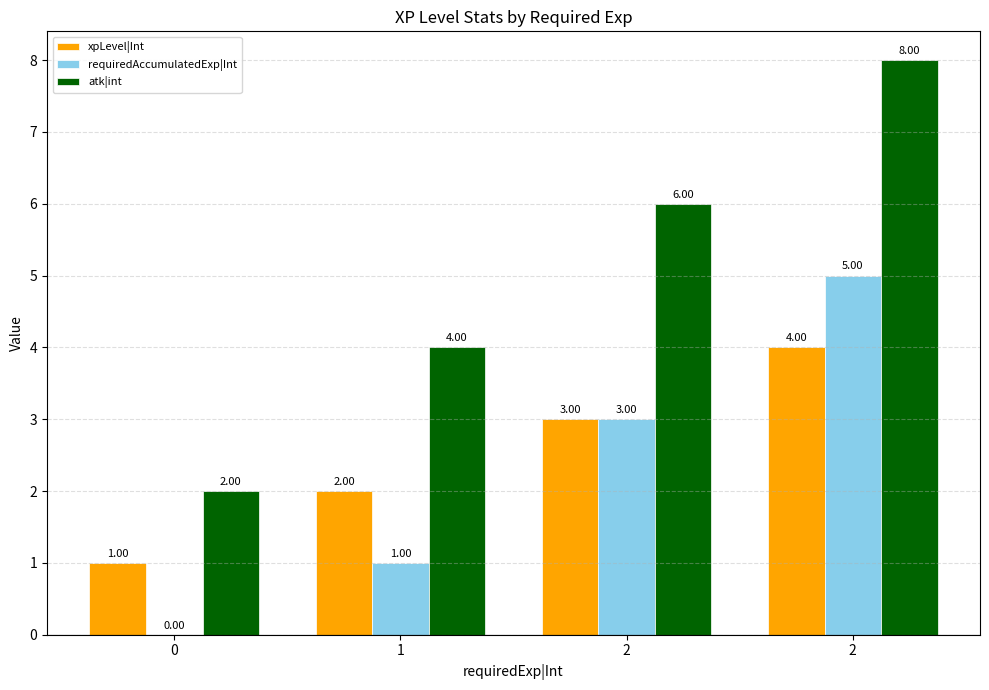

How many distinct data groups are displayed?

3